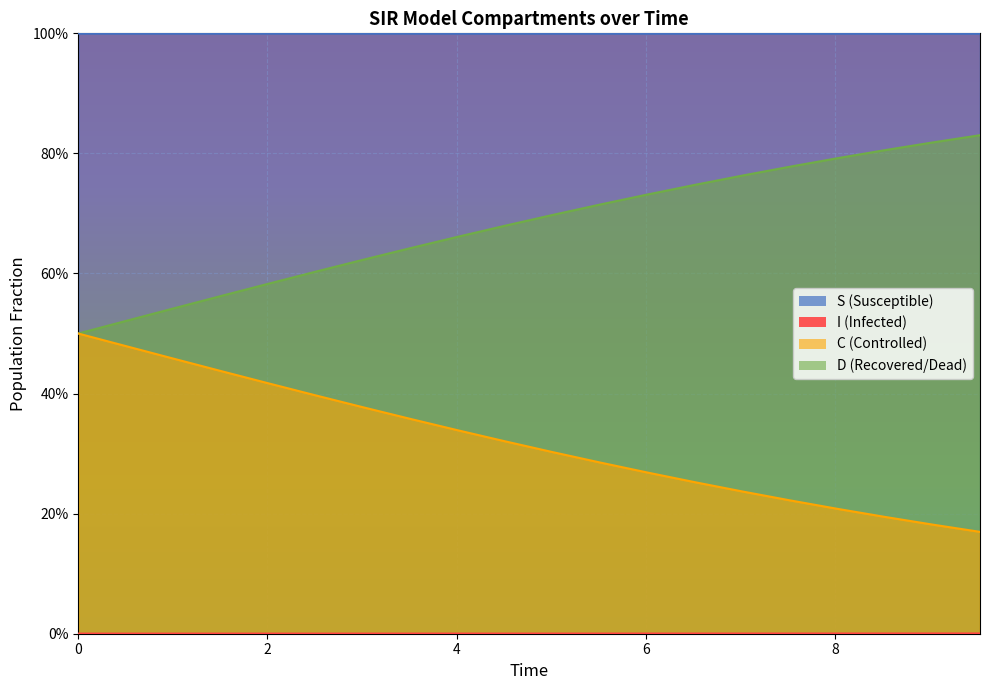

Reading right to left, what are all the values shown in this chart?

S: 1.0	1.0	1.0	1.0	1.0	1.0	1.0	1.0	1.0	1.0	1.0	1.0	1.0	1.0	1.0	1.0	1.0	1.0	1.0	1.0
I: 0.0	0.0	0.0	0.0	0.0	0.0	0.0	0.0	0.0	0.0	0.0	0.0	0.0	0.0	0.0	0.0	0.0	0.0	0.0	0.0
C: 0.2	0.2	0.2	0.2	0.2	0.2	0.3	0.3	0.3	0.3	0.3	0.3	0.4	0.4	0.4	0.4	0.4	0.5	0.5	0.5
D: 0.8	0.8	0.8	0.8	0.8	0.8	0.7	0.7	0.7	0.7	0.7	0.7	0.6	0.6	0.6	0.6	0.6	0.5	0.5	0.5